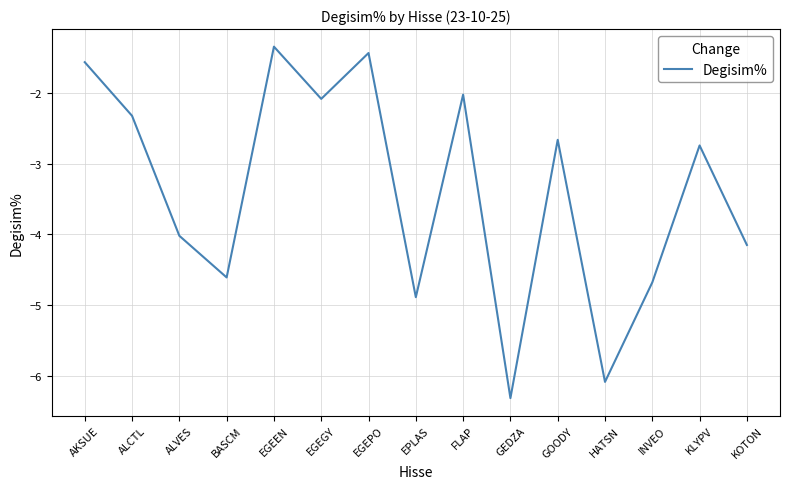

How many lines are shown in the chart?

1